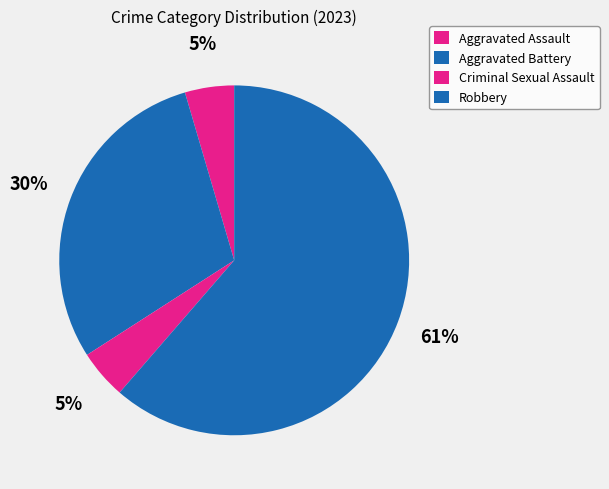

Approximately how many times larger is the value at Criminal Sexual Assault compared to Robbery?

0.1